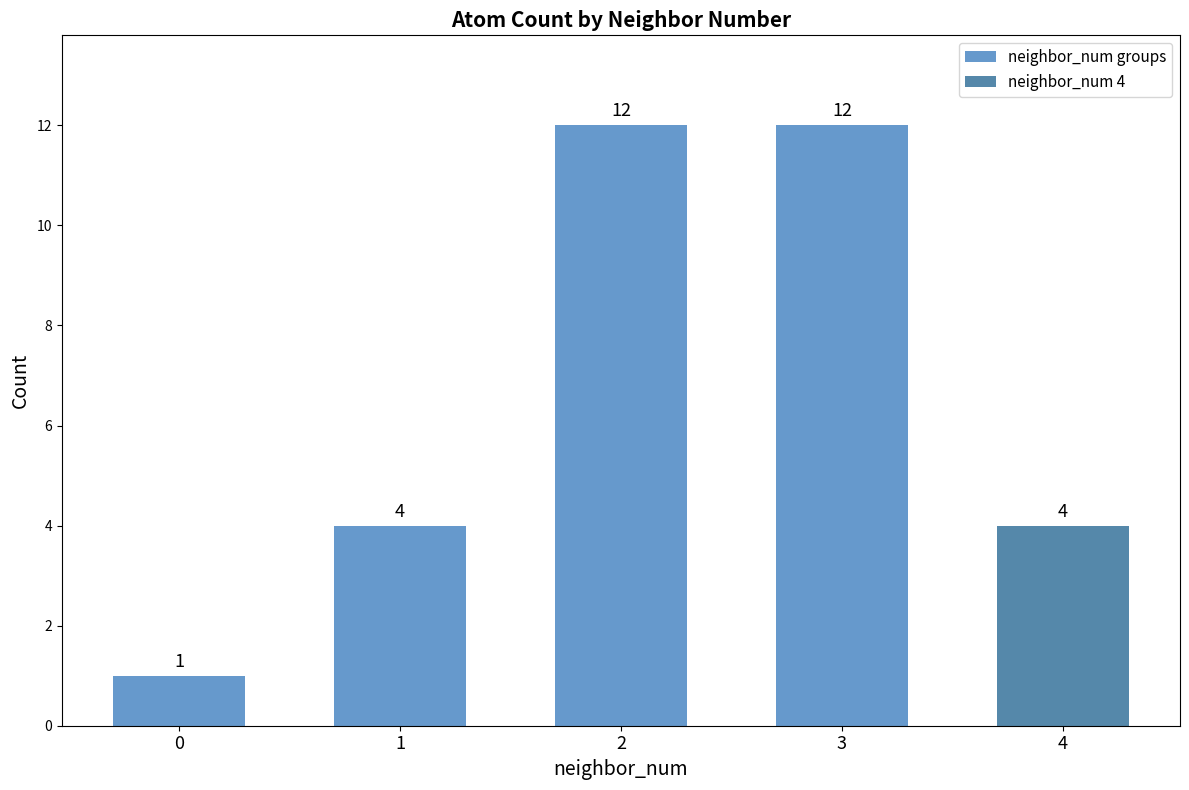

The neighbor_num groups series shows 12 at 2. True or false?

True